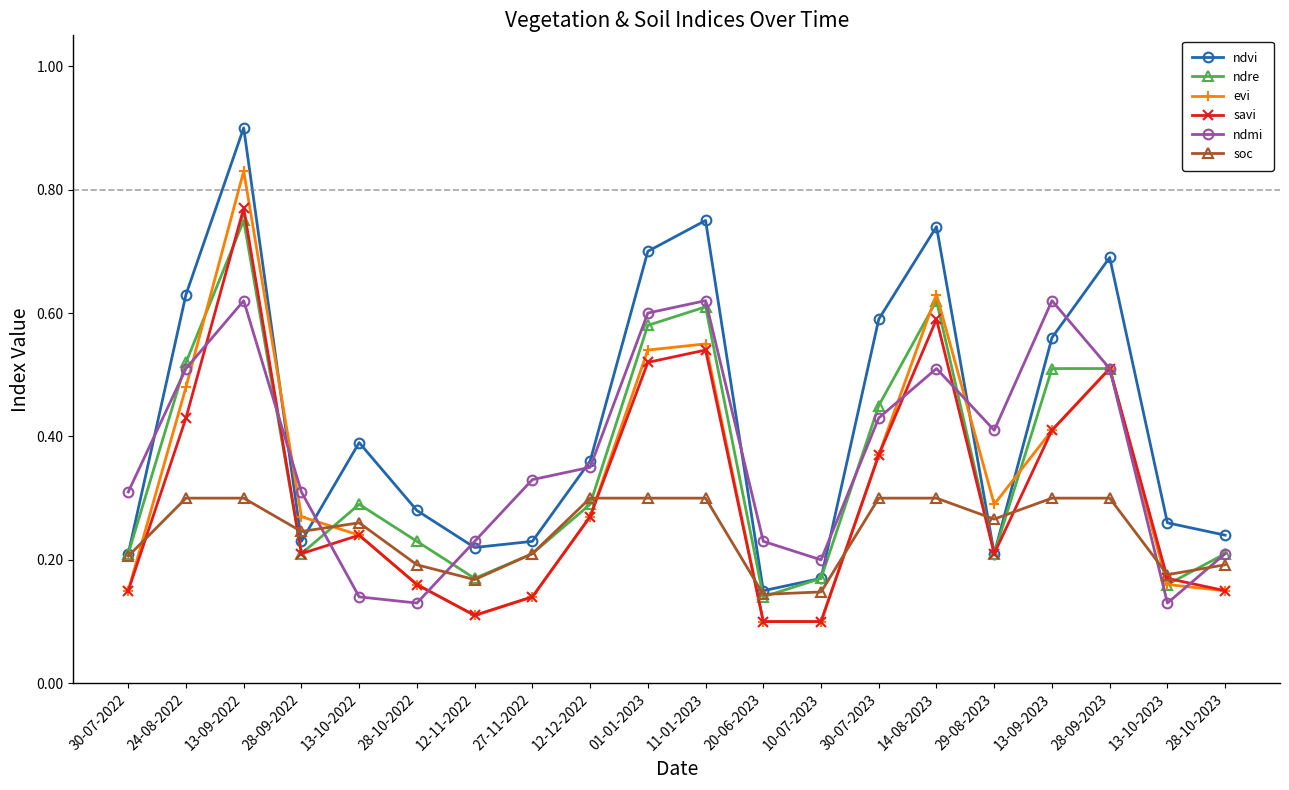

At which category is the sum across all series the highest?

13-09-2022